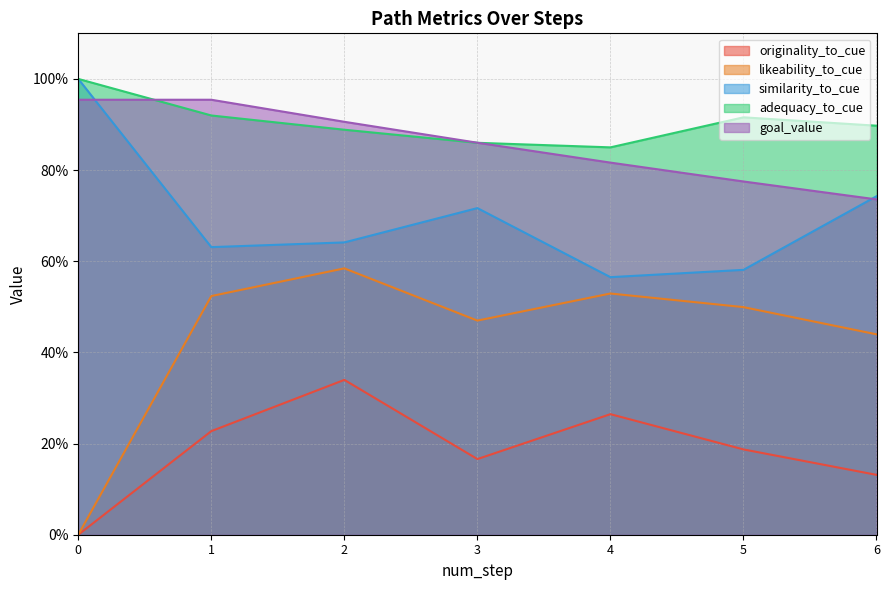

What are all the series names shown in the legend?

originality_to_cue, likeability_to_cue, similarity_to_cue, adequacy_to_cue, goal_value